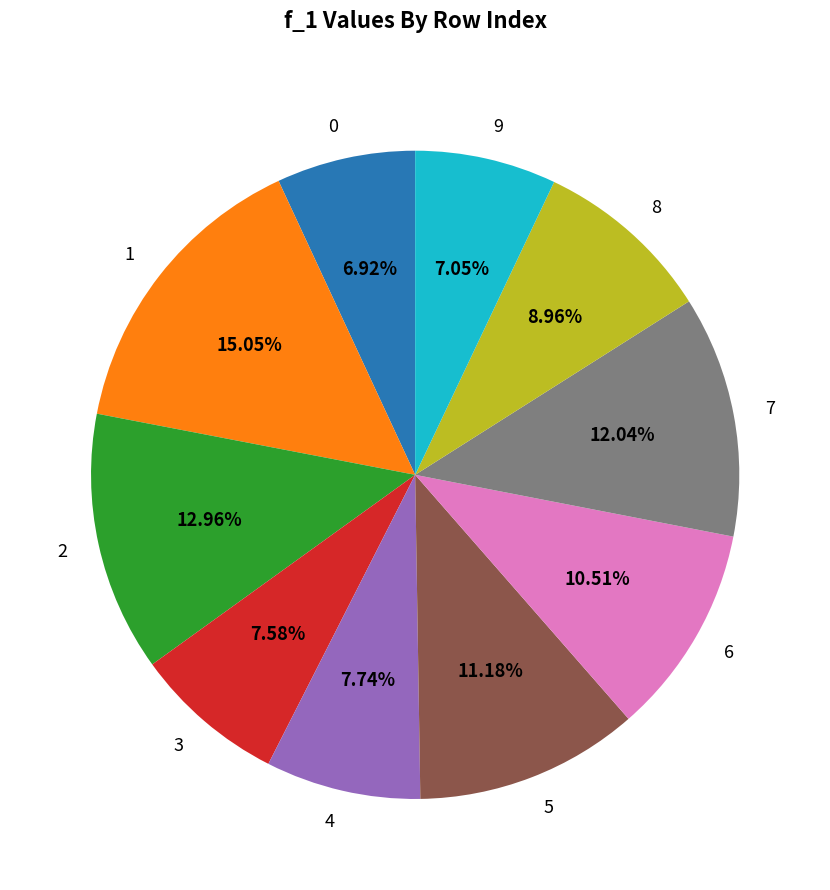

Combined, do 5 and 7 account for over 50%?

No